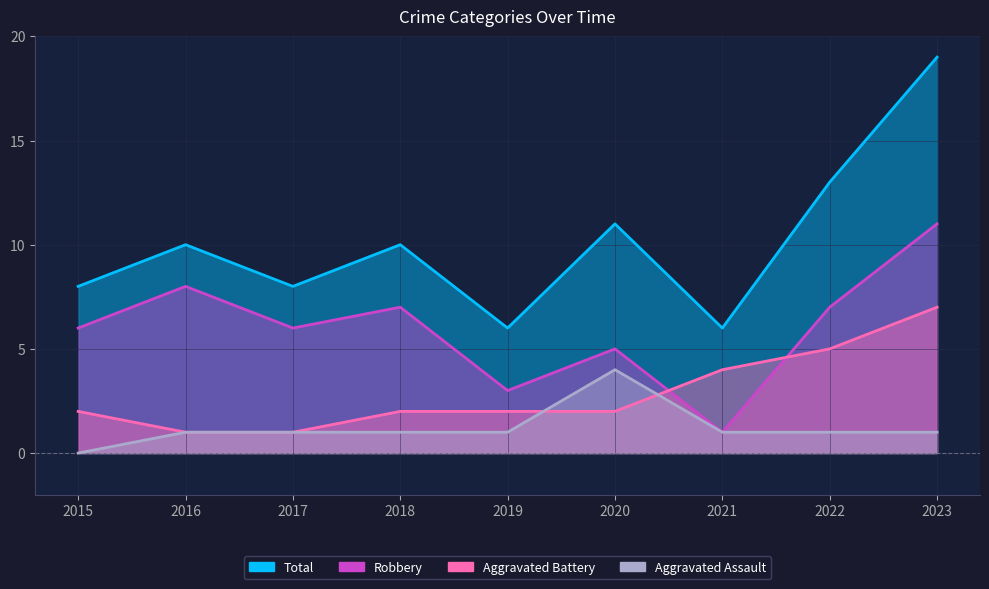

True or false: Aggravated Battery and Total intersect in this chart.

False